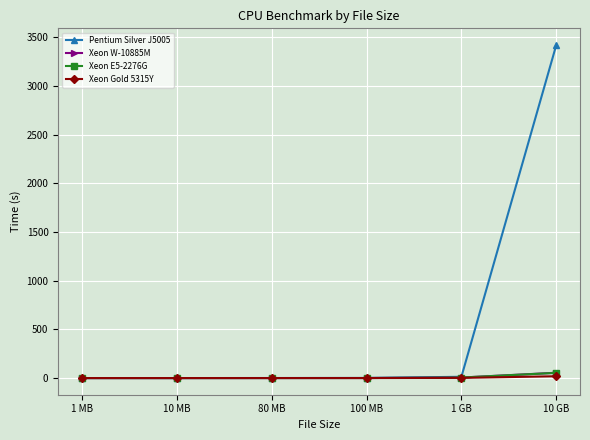

Does the chart display data point markers on the line(s)?

Yes